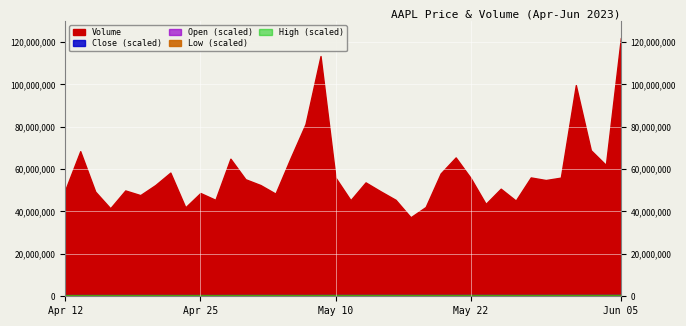

Where is the first local minimum for Open?

2023-04-19